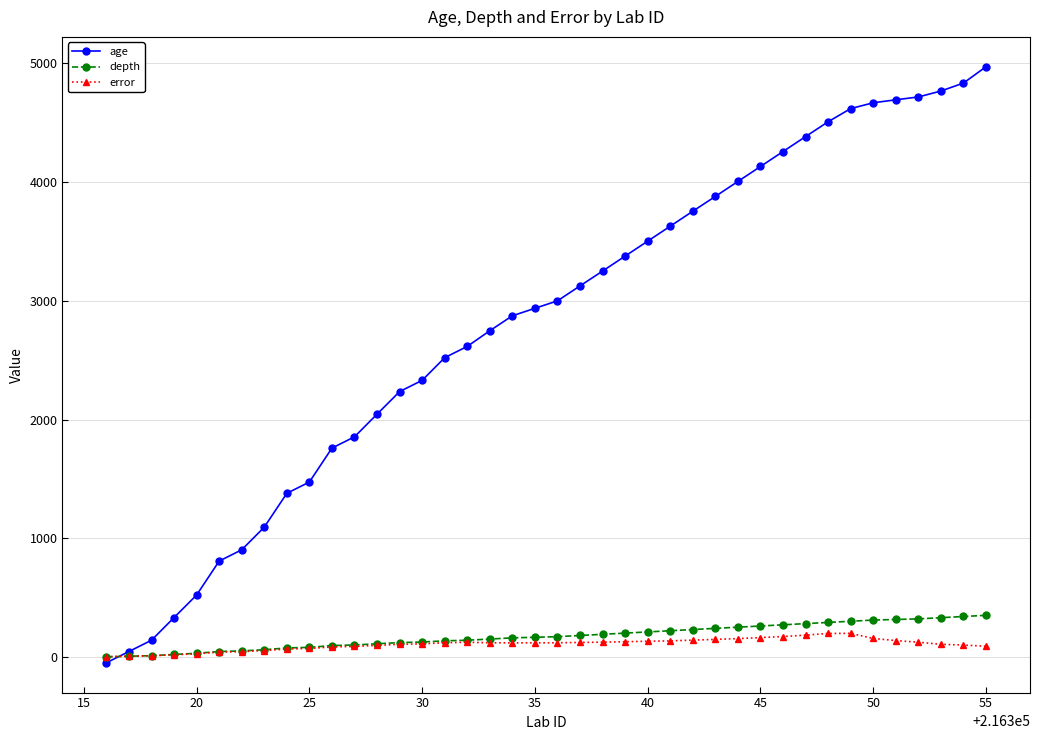

What is the value of the depth point at the 20th from the left?

165.0